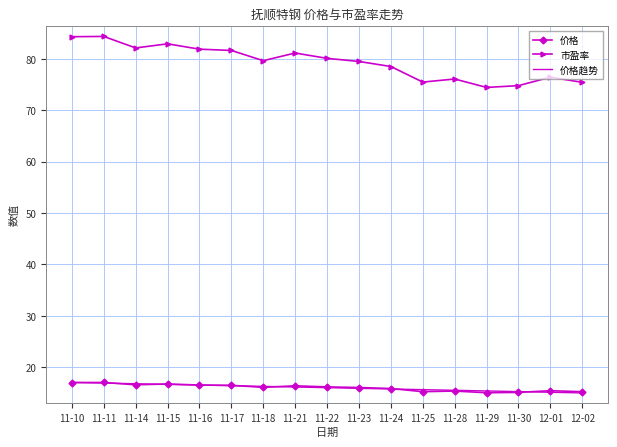

What position from the left is 11-15?

4